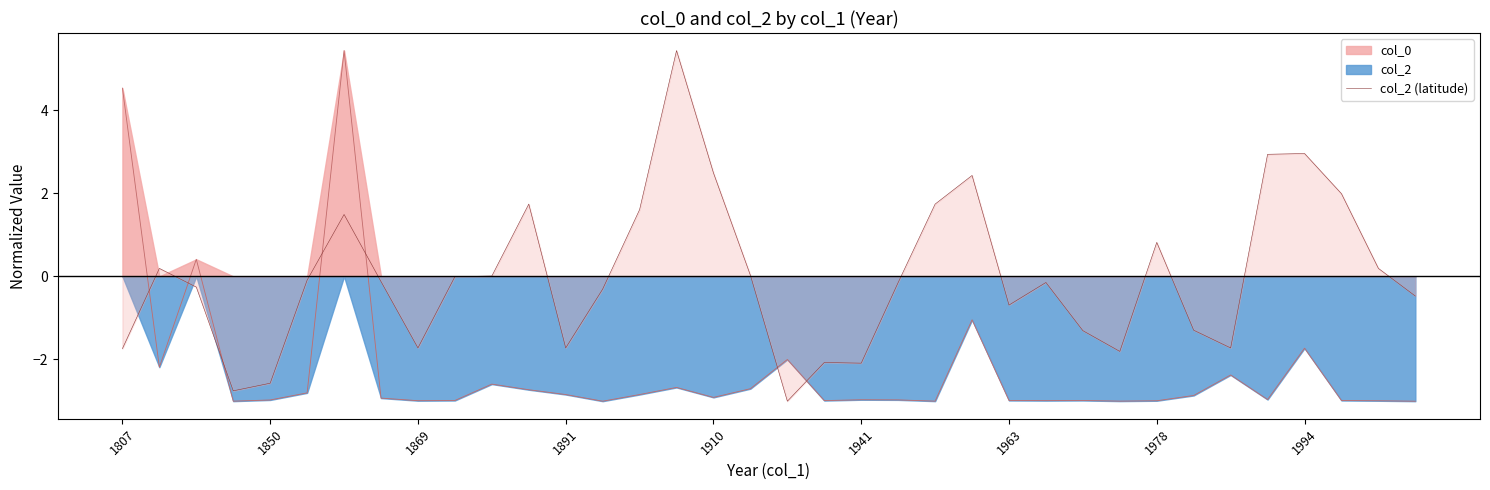

What is the minimum value for col_2 (latitude)?

-3.0